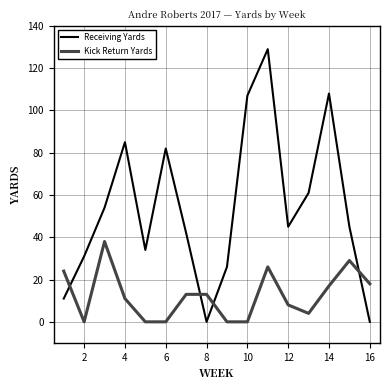

What are all the series names shown in the legend?

Receiving Yards, Kick Return Yards